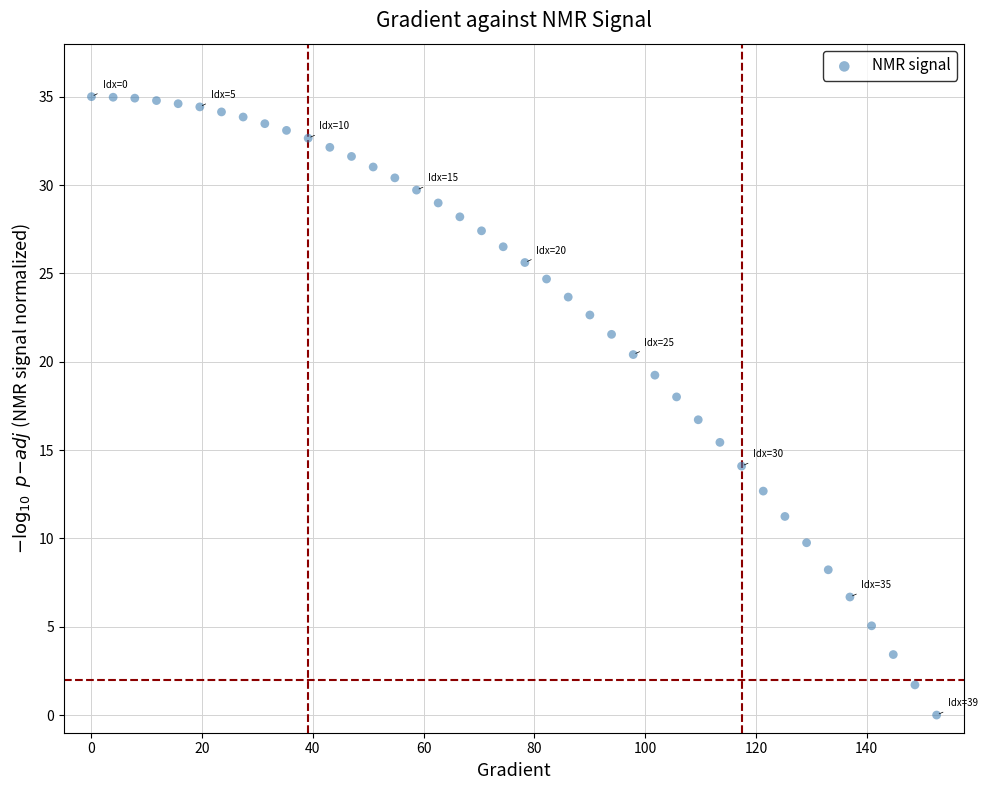

What is the range of Y values (max minus min)?

35.0